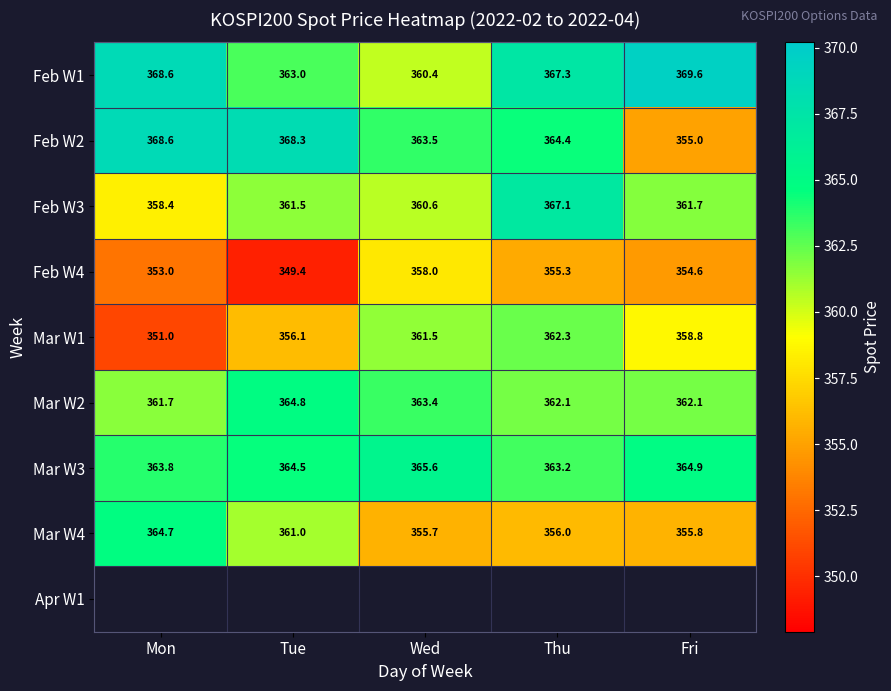

Where does the Feb W4 series first go above 354?

Wed